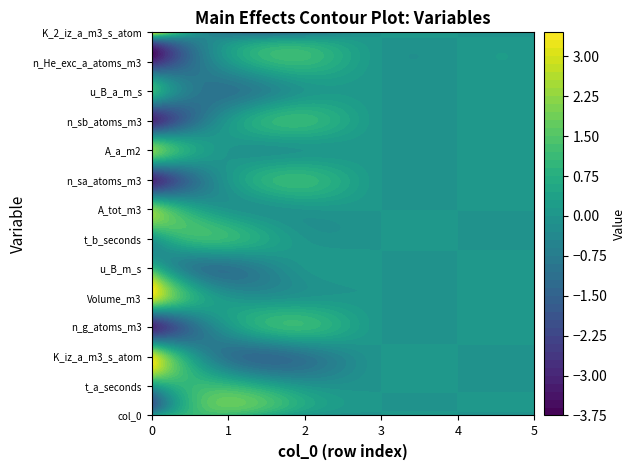

Reading right to left, what are all the values shown in this chart?

col_0: 0	0	0	0	1	0
t_a_seconds: 0	0	0	0	1	0
K_iz_a_m3_s_atom: 0	0	0	-1	-1	3
n_g_atoms_m3: 0	0	0	1	0	-3
Volume_m3: 0	0	0	0	0	3
u_B_m_s: 0	0	0	0	-1	1
t_b_seconds: 0	0	0	0	1	0
A_tot_m3: 0	0	0	0	0	2
n_sa_atoms_m3: 0	0	0	1	0	-3
A_a_m2: 0	0	0	0	0	2
n_sb_atoms_m3: 0	0	0	1	0	-3
u_B_a_m_s: 0	0	0	0	-1	1
n_He_exc_a_atoms_m3: 0	0	0	1	0	-3
K_2_iz_a_m3_s_atom: 0	0	0	-1	-1	3